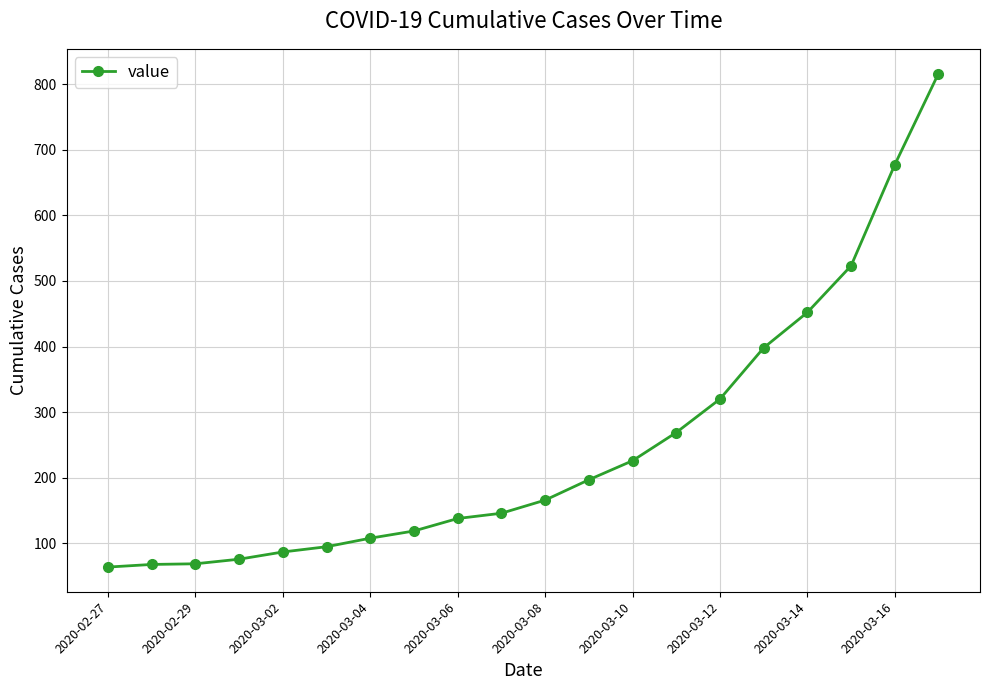

What is the greatest value displayed?

816